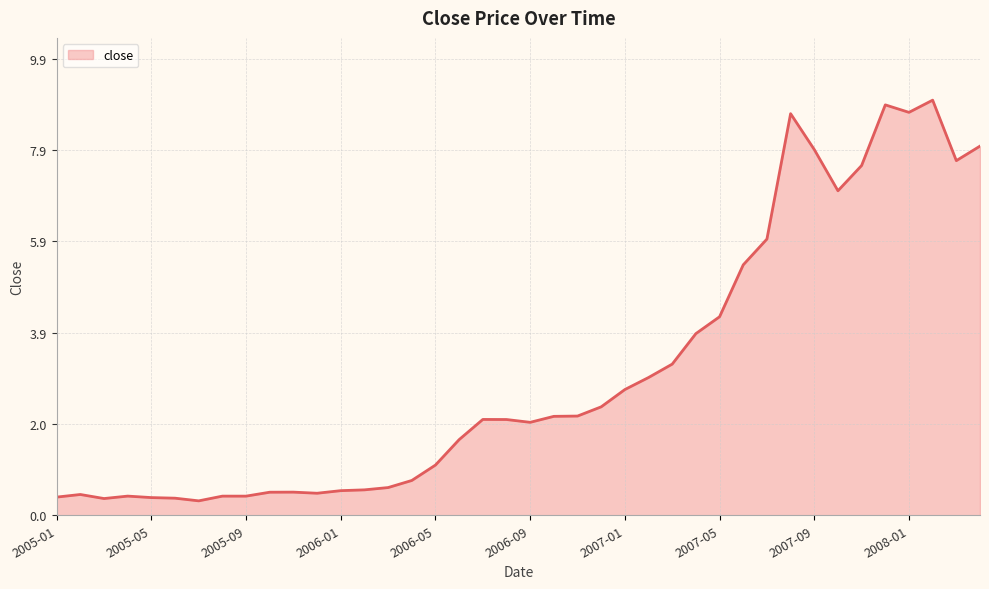

What is the smallest value displayed?

0.3